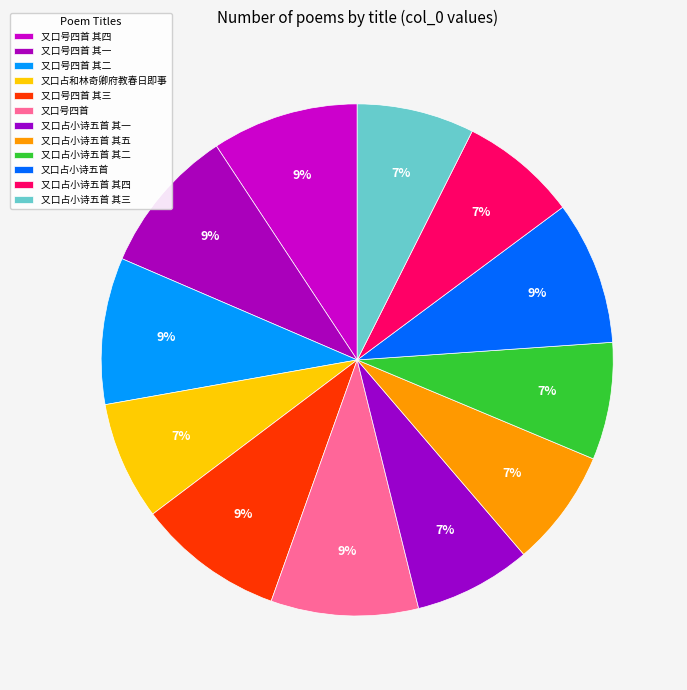

Count the number of slices in the pie.

12